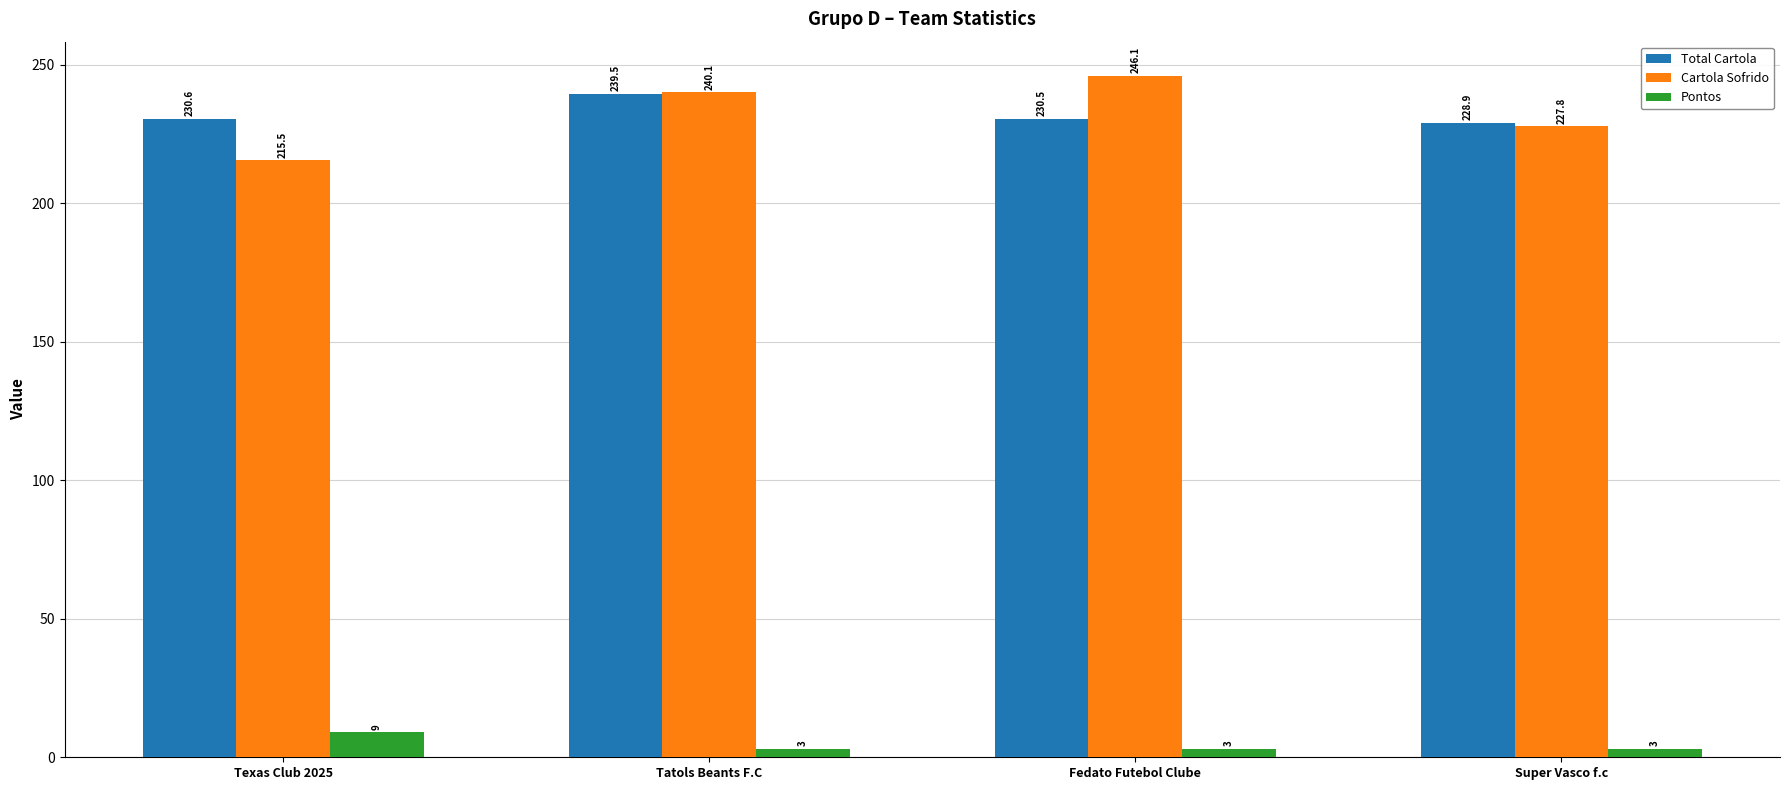

Between Texas Club 2025 and Fedato Futebol Clube, which series saw the biggest shift?

Cartola Sofrido